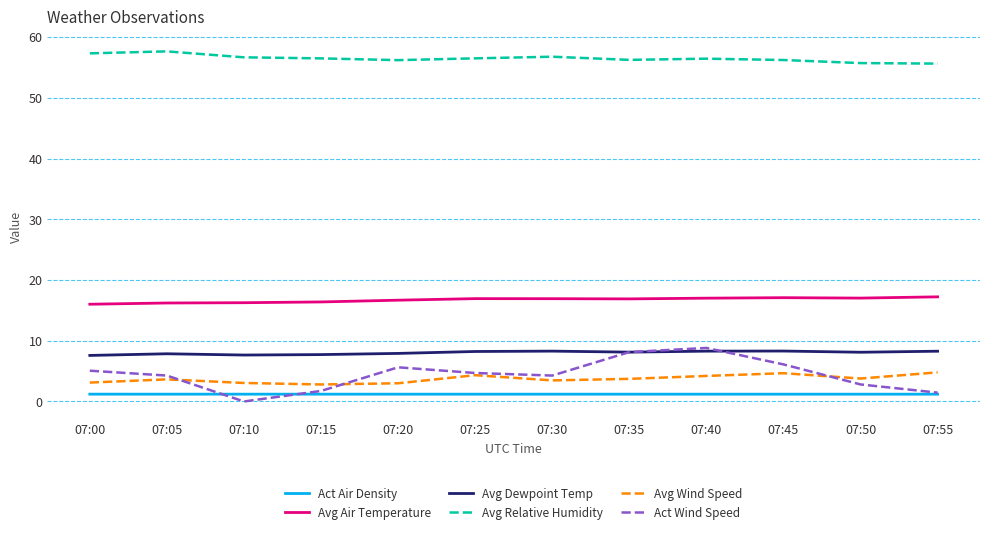

True or false: Avg Relative Humidity and Avg Air Temperature cross at least once.

False